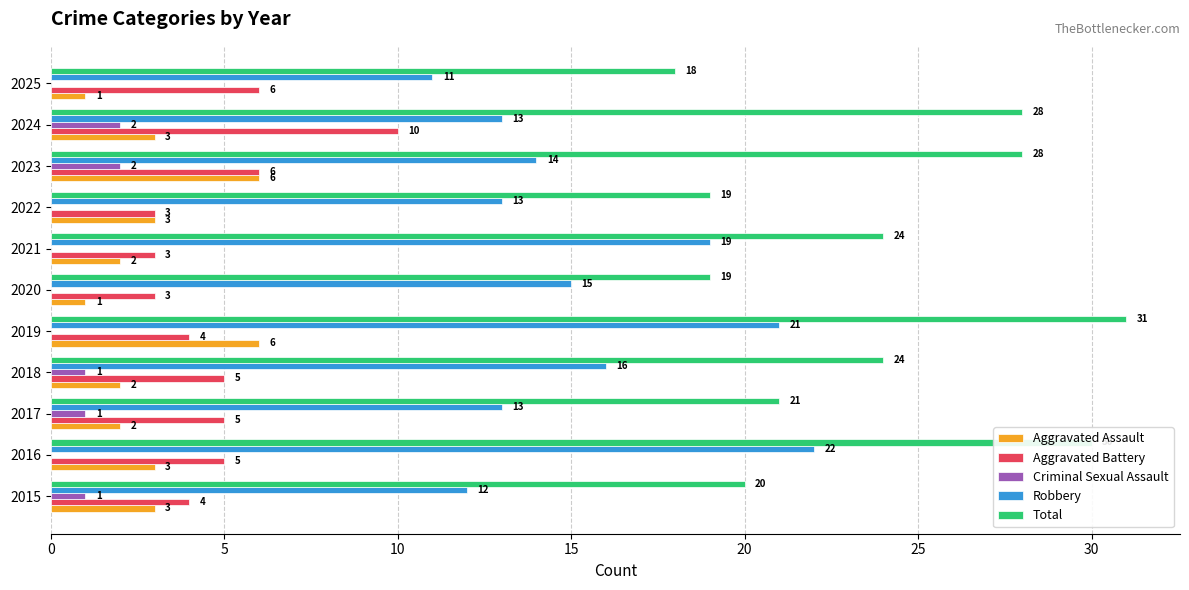

The value of Aggravated Battery at 2017 is 2. True or false?

False